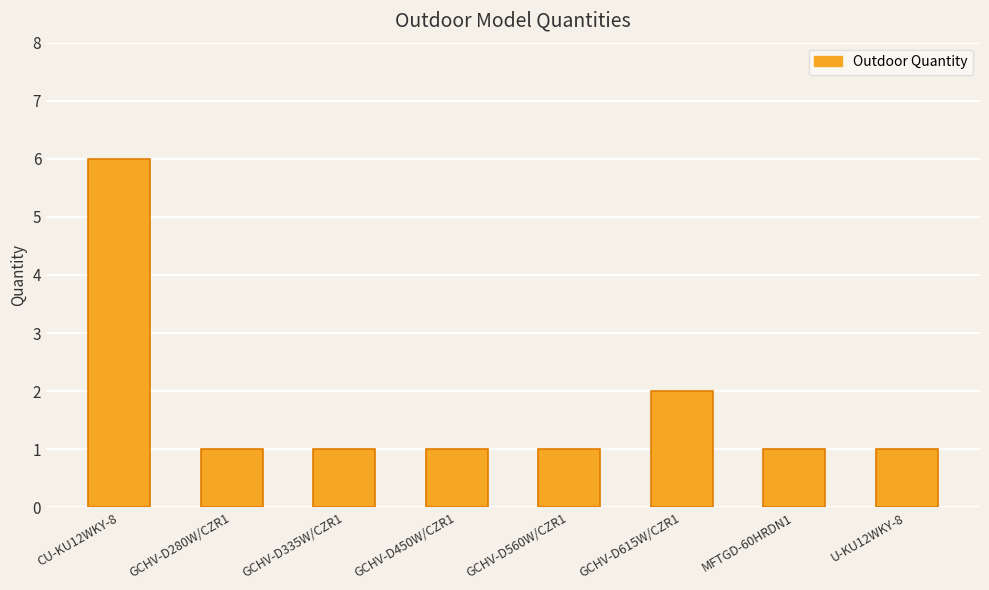

Which label corresponds to the largest value in the chart?

CU-KU12WKY-8